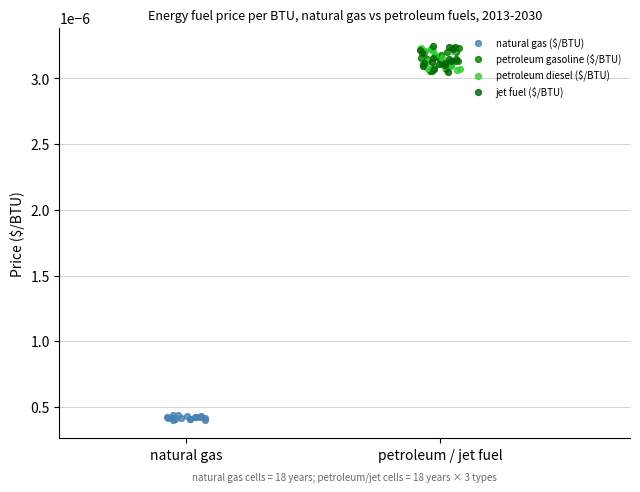

Which series contains the lowest Y value?

natural gas ($/BTU)